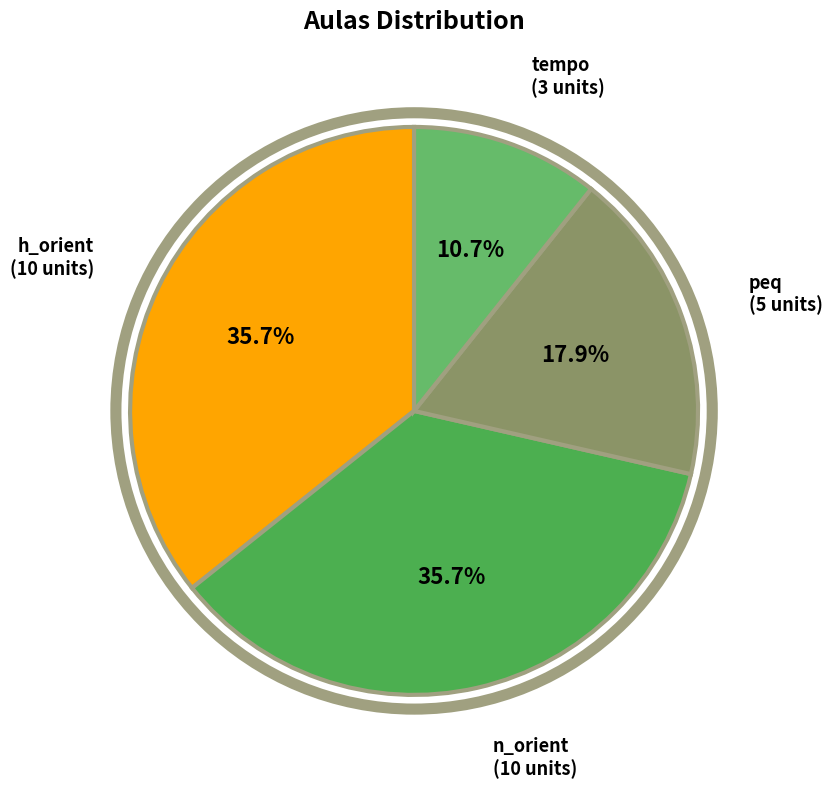

How many slices are in this pie chart?

4